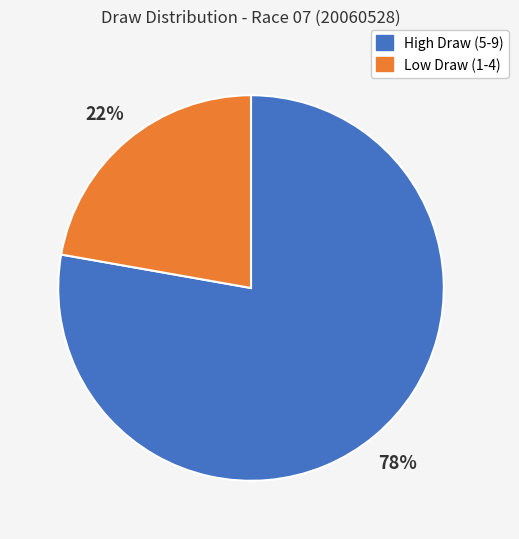

To the nearest percent, what portion does Low Draw (1-4) represent?

22%